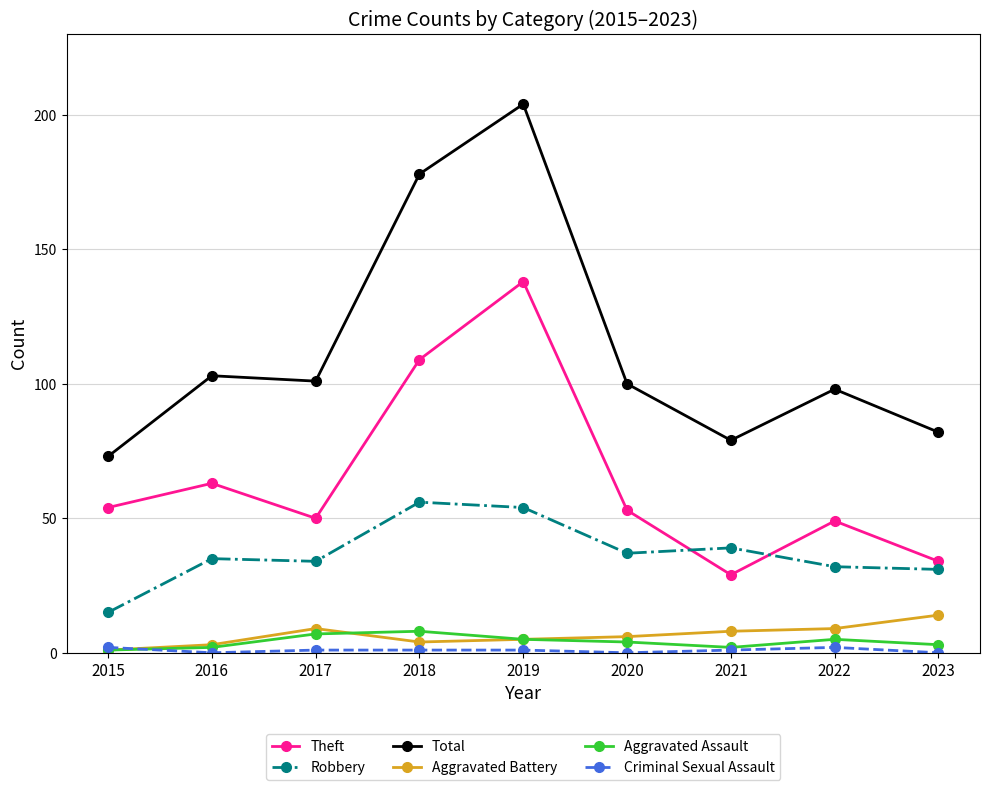

Count the number of categories in the chart.

9